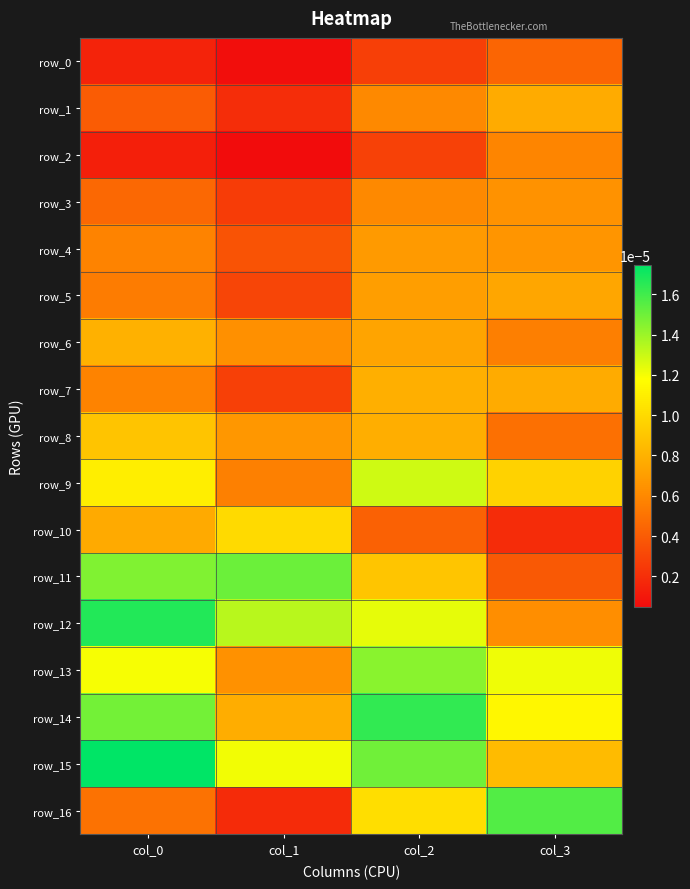

The row_13 series shows 0.0 at col_1. True or false?

False